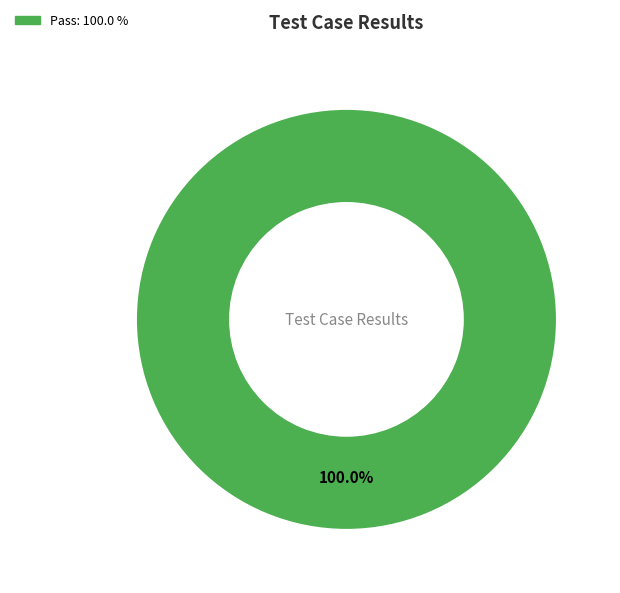

How many segments does this pie chart have?

1